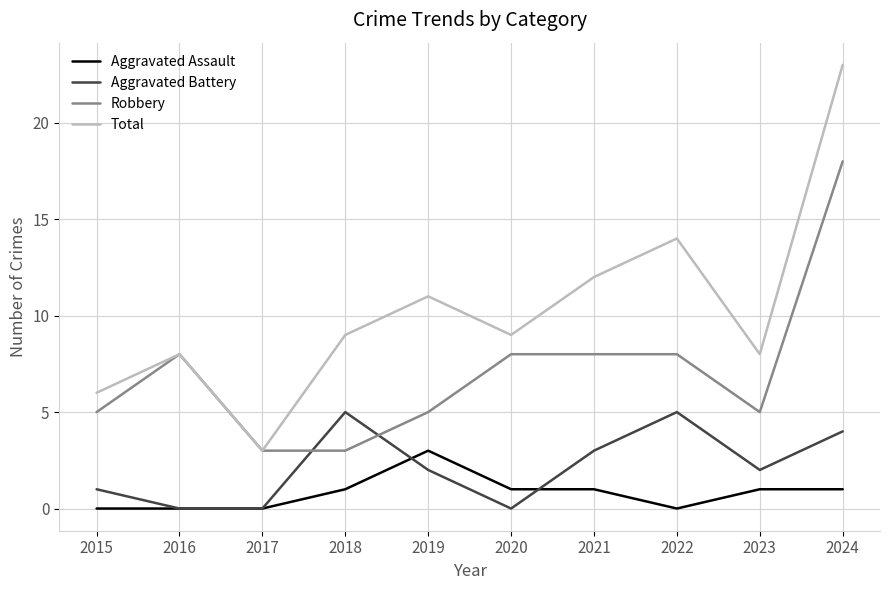

Read the Aggravated Battery value at 2018.

5